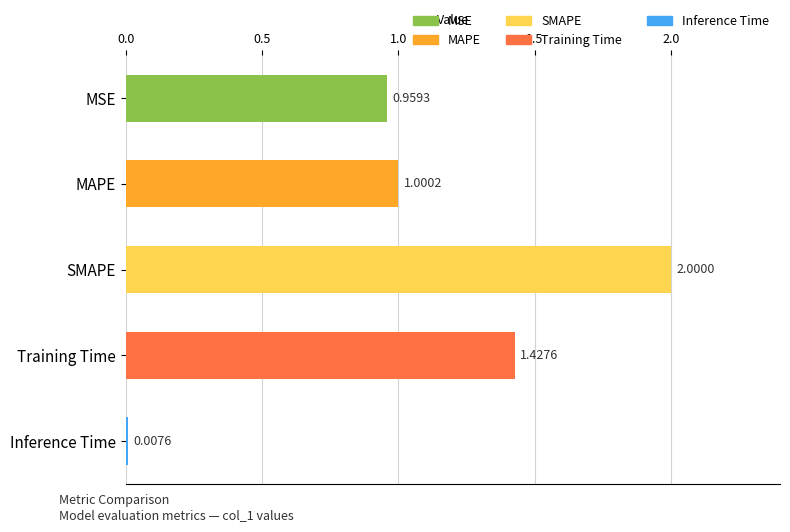

Where is the data nearest to the value 1?

MAPE